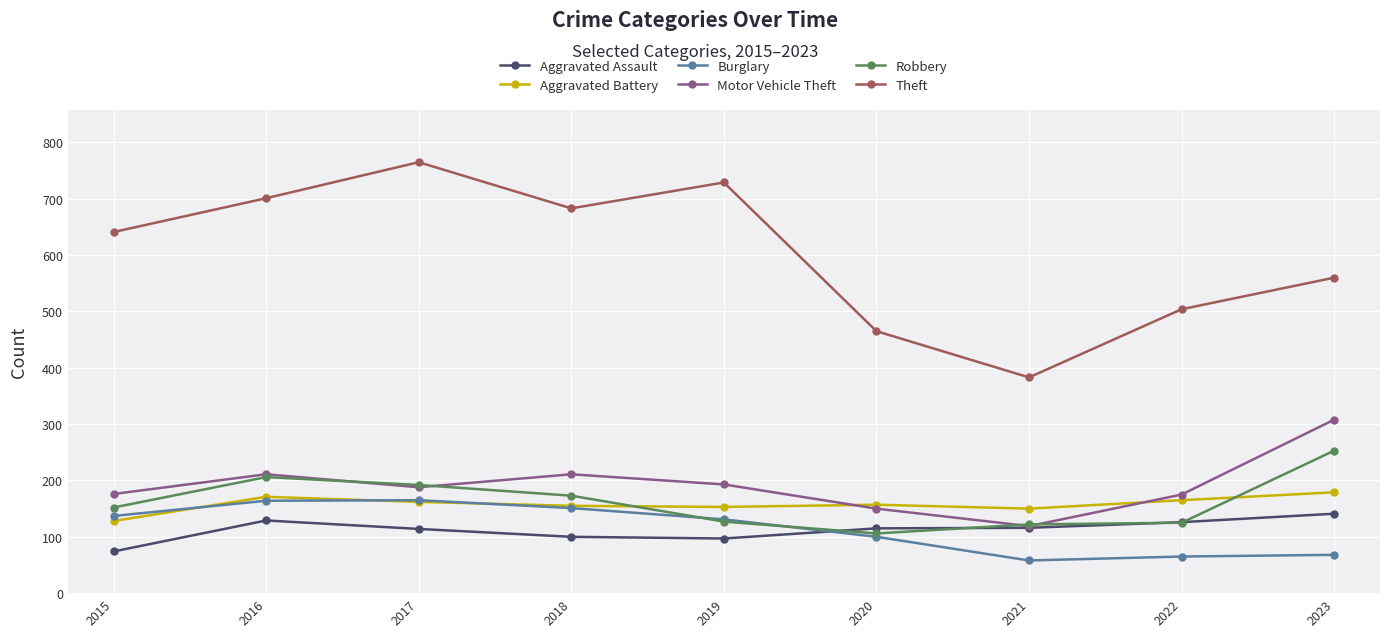

What is the minimum value shown in the chart?

58